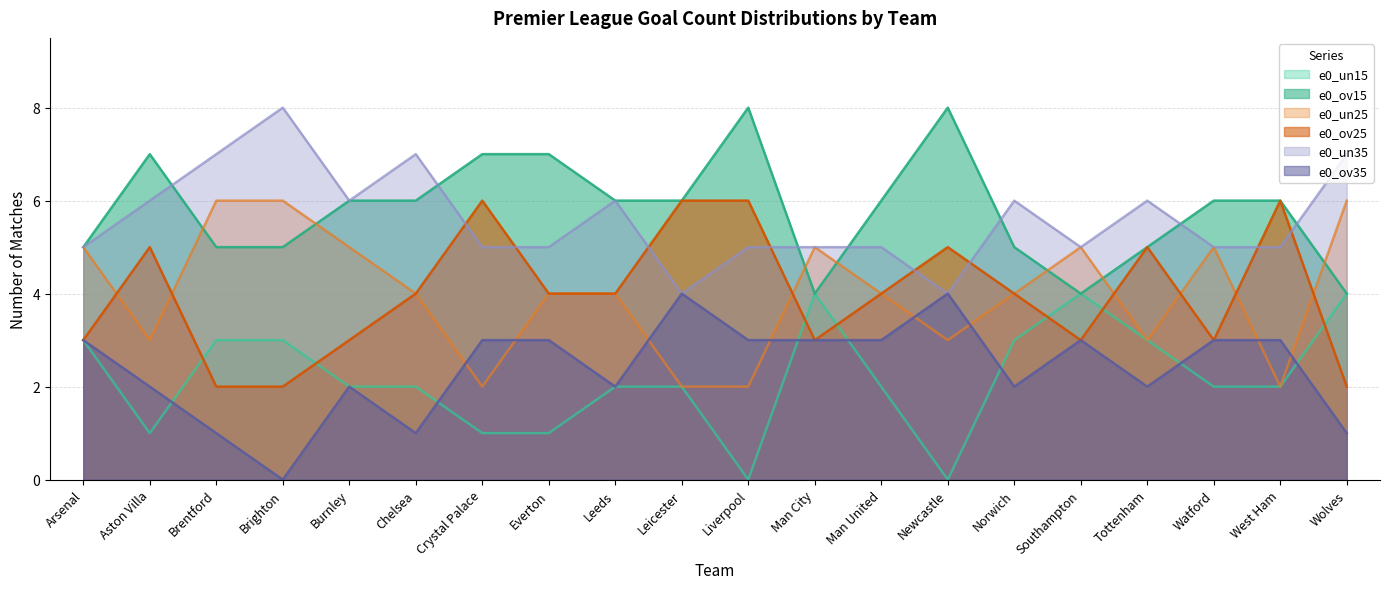

How many data points in e0_un35 are less than 5?

2